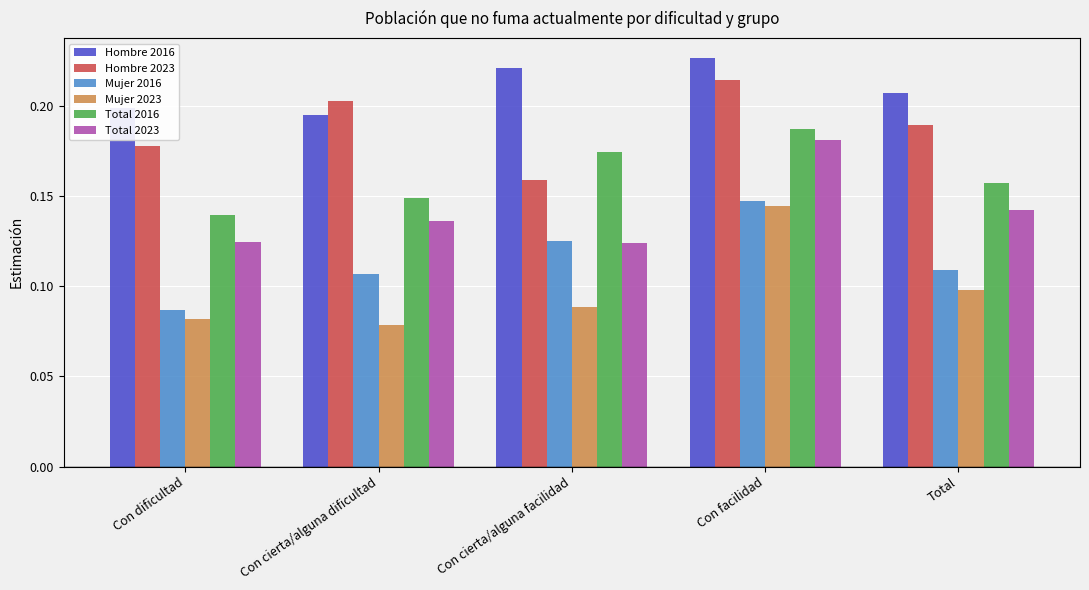

At Con dificultad, list the series in order from smallest to largest.

Mujer 2023, Mujer 2016, Total 2023, Total 2016, Hombre 2023, Hombre 2016